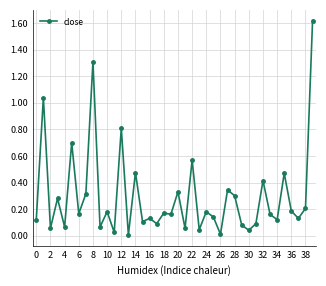

What is the value of the 33rd point from the left?

0.4